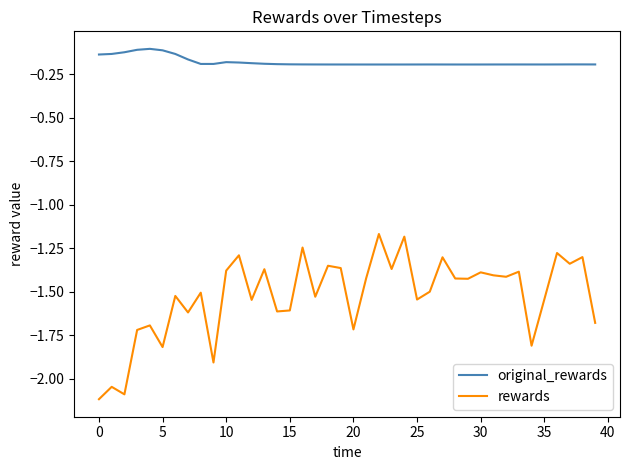

What is the lowest value of the rewards series?

-2.1